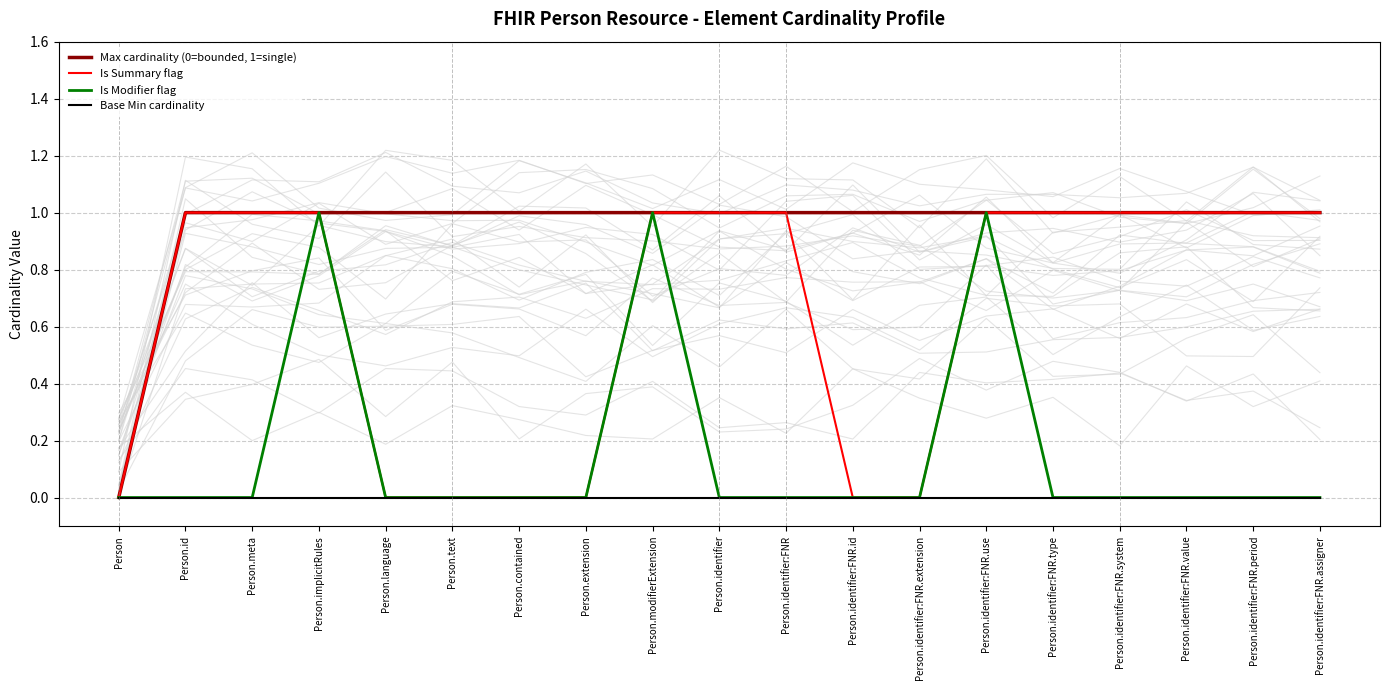

Which series has the largest total across all categories?

Max cardinality (0=bounded, 1=single)